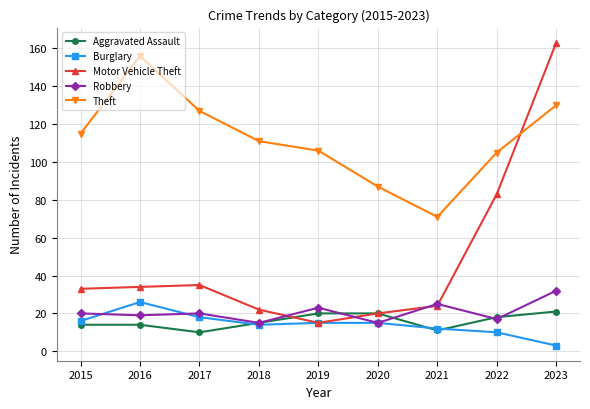

The Aggravated Assault series shows 14 at 2016. True or false?

True